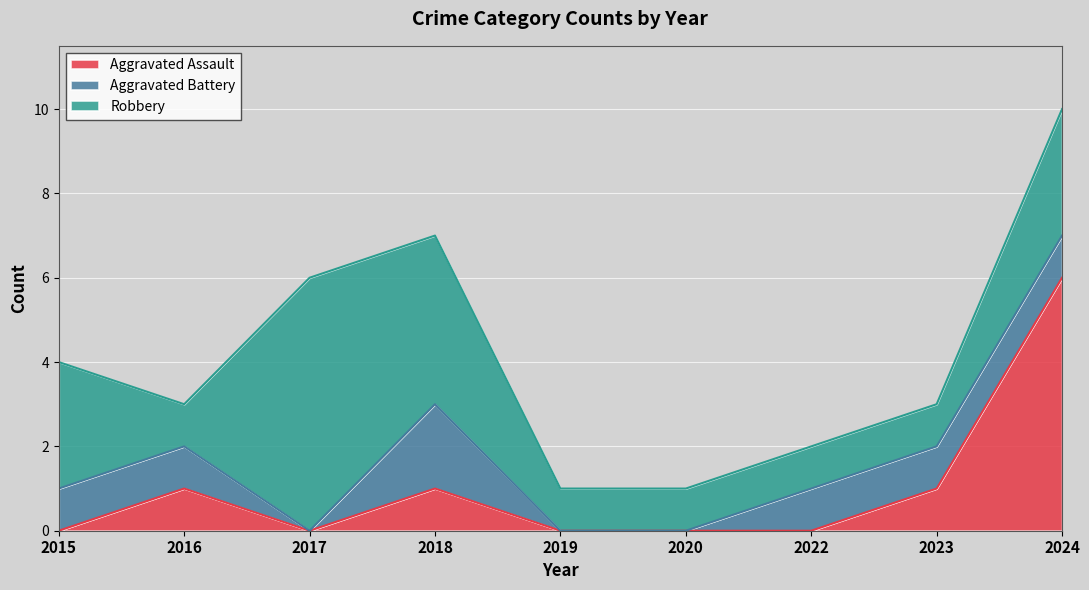

At which label is Aggravated Battery closest to 1?

2015